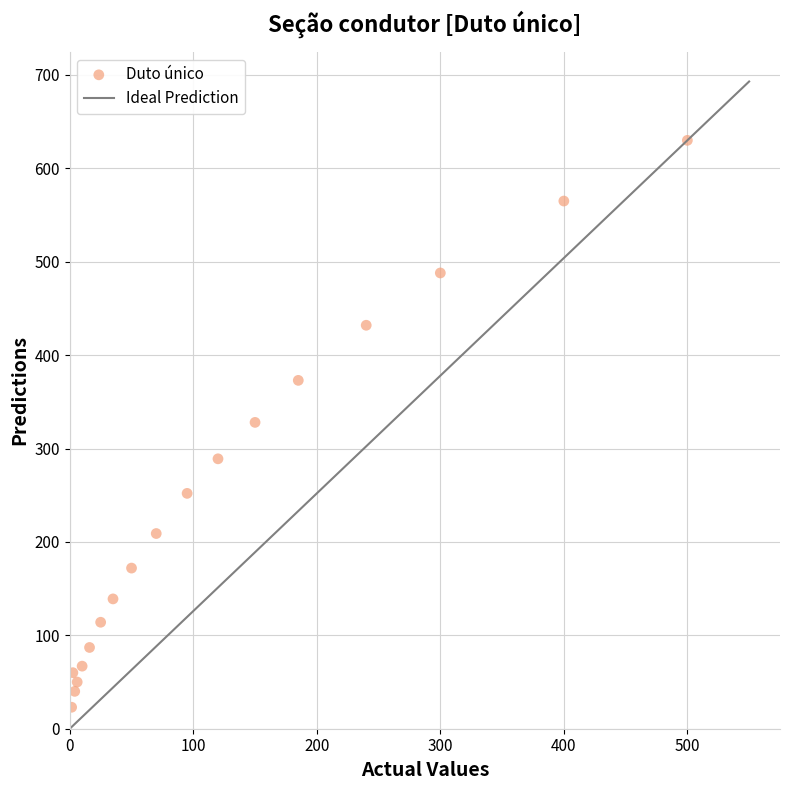

What is the range of Y values (max minus min)?

607